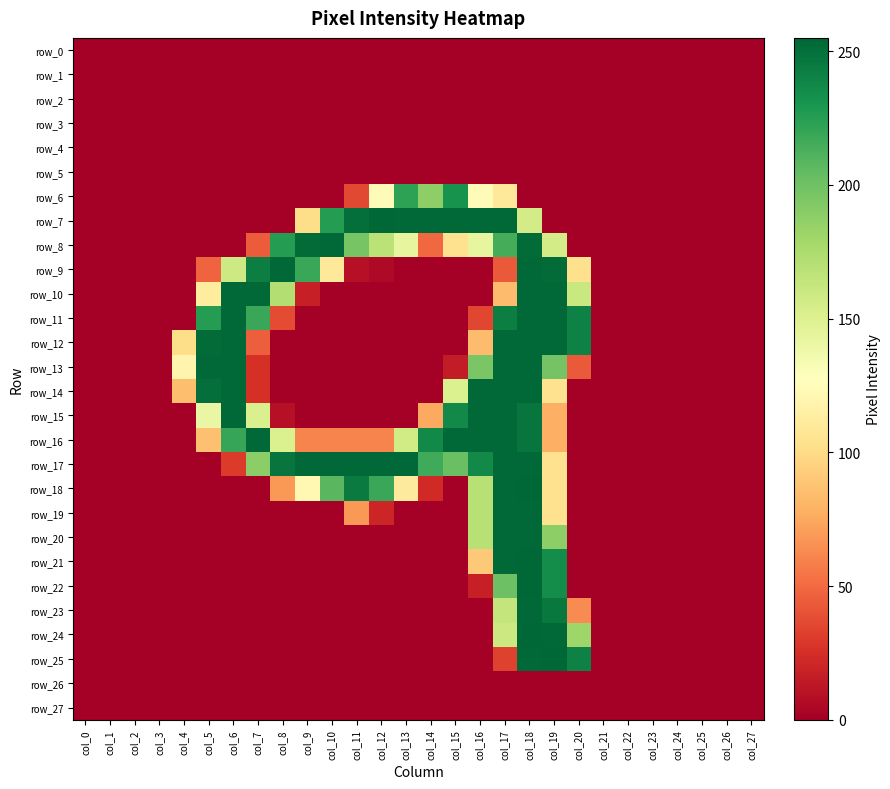

Count the number of data series in this chart.

28